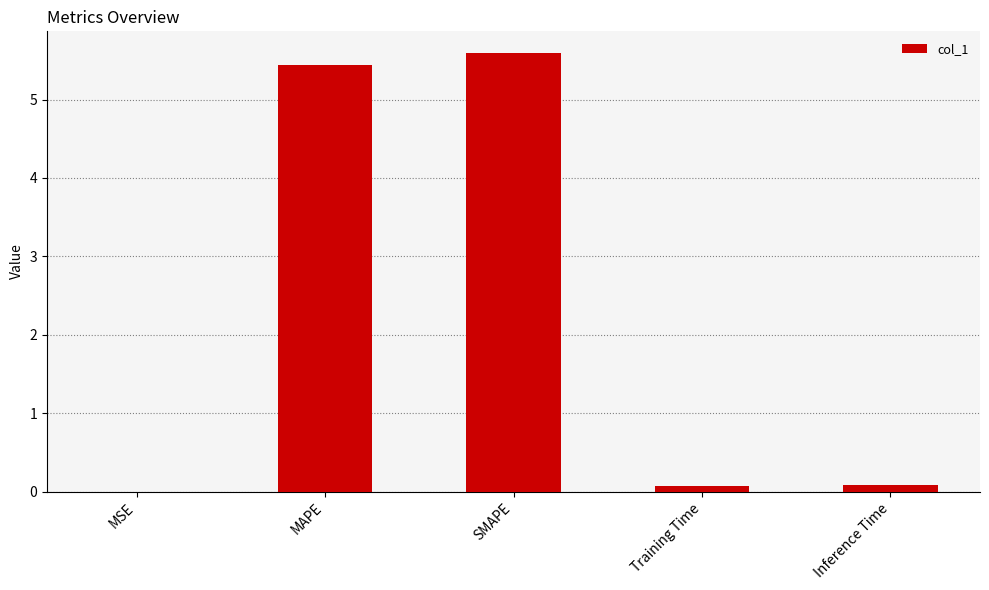

What is the sum of all values?

11.2